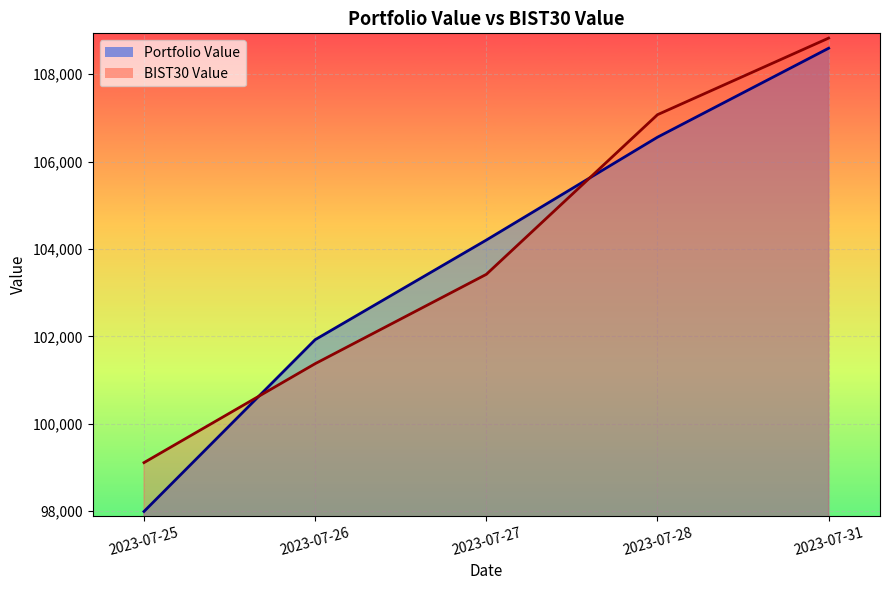

At 2023-07-28, list the series in order from smallest to largest.

Portfolio Value, BIST30 Value